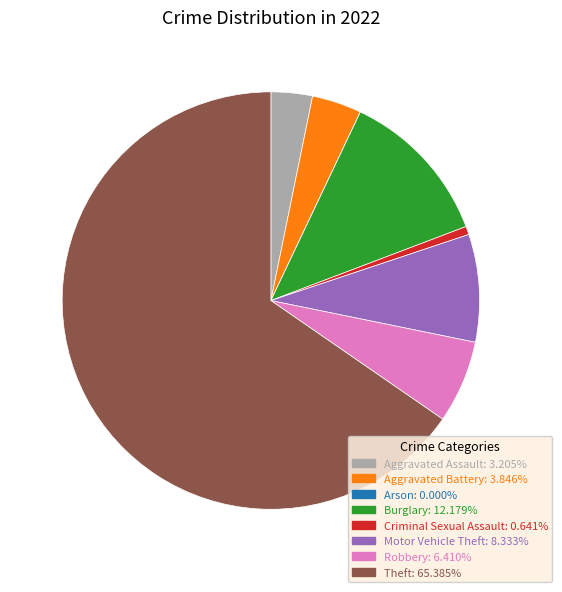

The Aggravated Battery slice represents 4% of the pie. True or false?

True